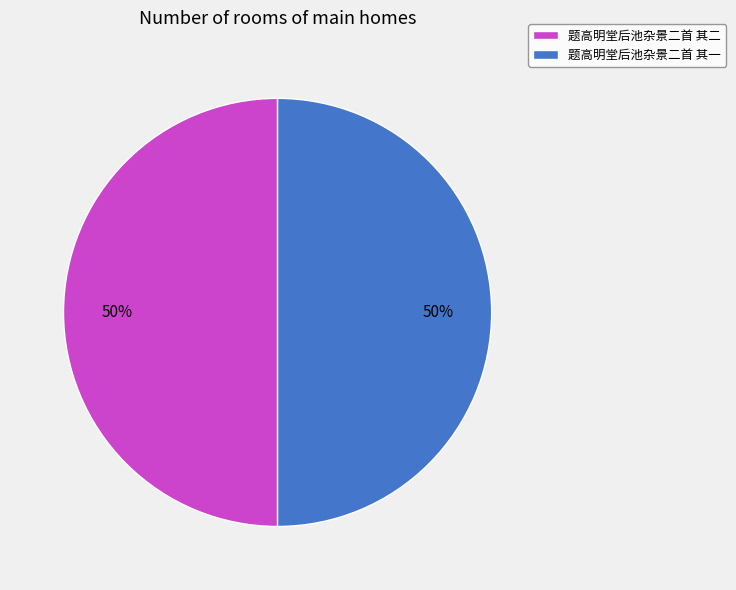

To the nearest percent, what is the combined percentage of 题高明堂后池杂景二首 其二 and 题高明堂后池杂景二首 其一?

100%